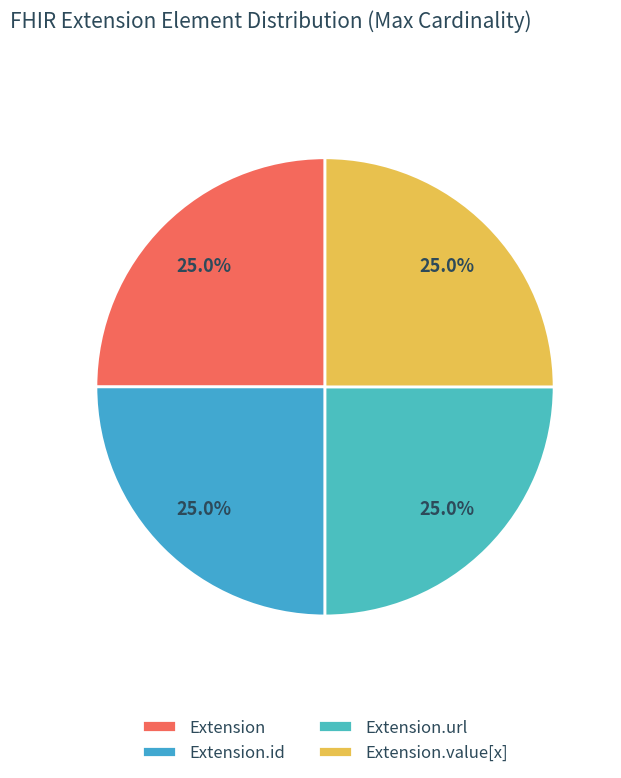

To the nearest percent, what is the average slice percentage?

25%